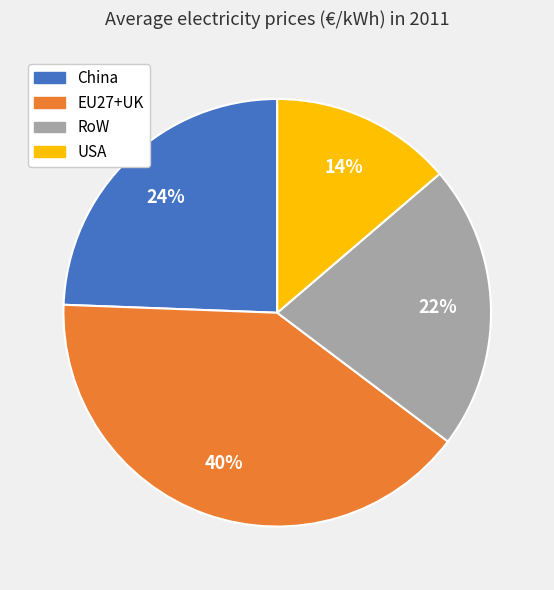

How many segments does this pie chart have?

4